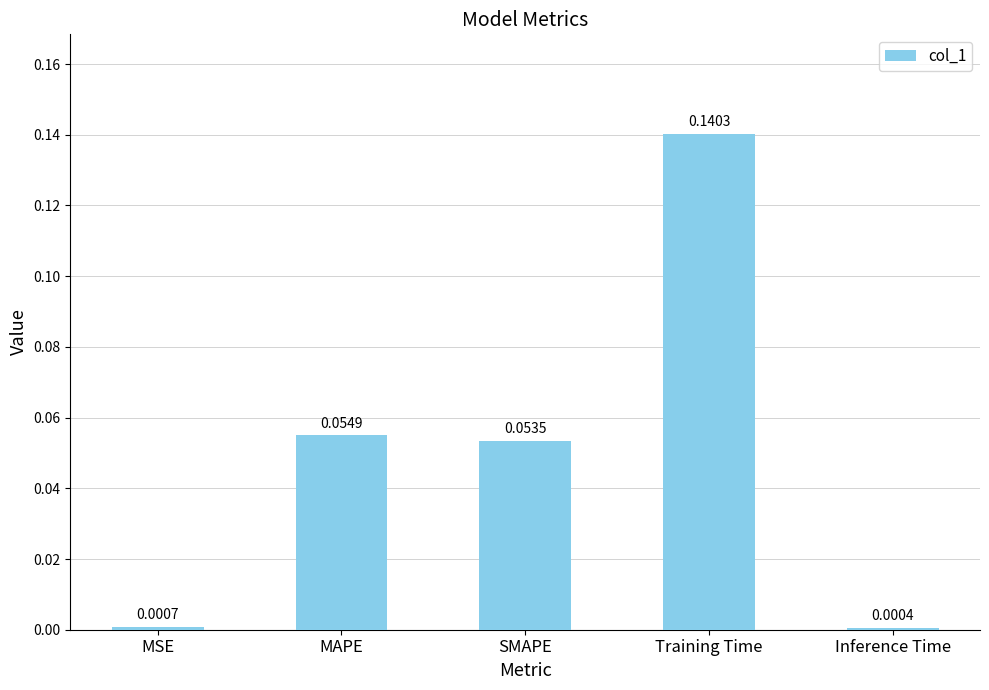

Which has a higher value, SMAPE or MAPE?

MAPE